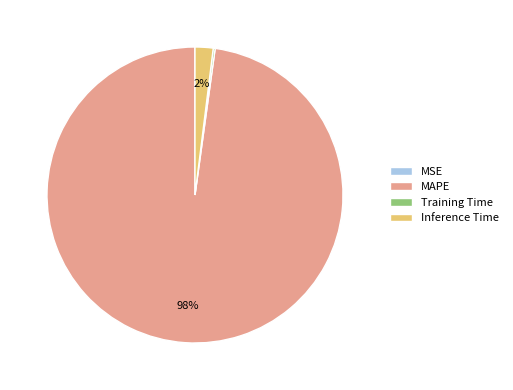

Does any single category account for the majority?

Yes